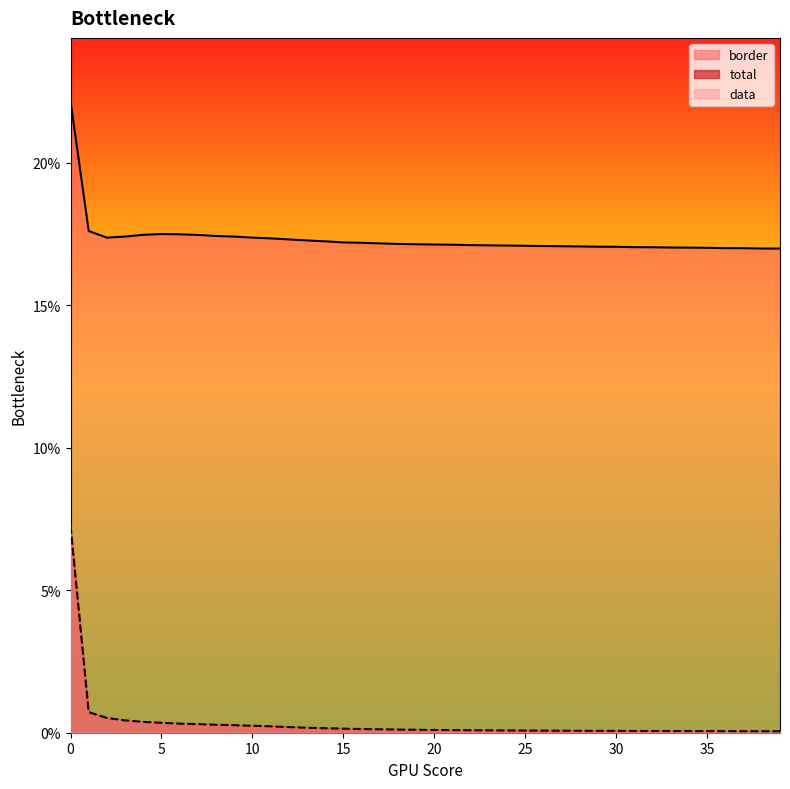

Reading left to right, what are all the values shown in this chart?

total: 0.1	0.0	0.0	0.0	0.0	0.0	0.0	0.0	0.0	0.0	0.0	0.0	0.0	0.0	0.0	0.0	0.0	0.0	0.0	0.0	0.0	0.0	0.0	0.0	0.0	0.0	0.0	0.0	0.0	0.0	0.0	0.0	0.0	0.0	0.0	0.0	0.0	0.0	0.0	0.0
data: 0.1	0.0	0.0	0.0	0.0	0.0	0.0	0.0	0.0	0.0	0.0	0.0	0.0	0.0	0.0	0.0	0.0	0.0	0.0	0.0	0.0	0.0	0.0	0.0	0.0	0.0	0.0	0.0	0.0	0.0	0.0	0.0	0.0	0.0	0.0	0.0	0.0	0.0	0.0	0.0
border: 0.2	0.2	0.2	0.2	0.2	0.2	0.2	0.2	0.2	0.2	0.2	0.2	0.2	0.2	0.2	0.2	0.2	0.2	0.2	0.2	0.2	0.2	0.2	0.2	0.2	0.2	0.2	0.2	0.2	0.2	0.2	0.2	0.2	0.2	0.2	0.2	0.2	0.2	0.2	0.2